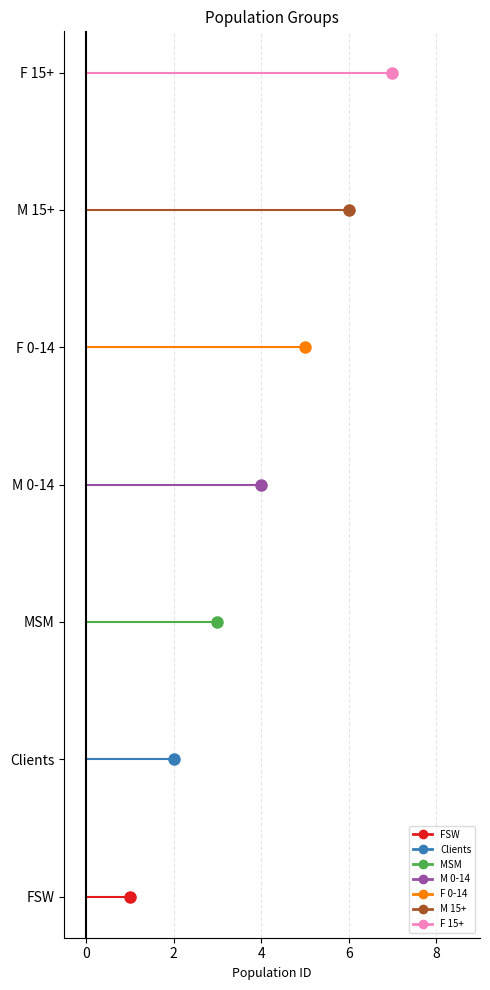

Reading left to right, list all the values displayed in this chart.

1	2	3	4	5	6	7